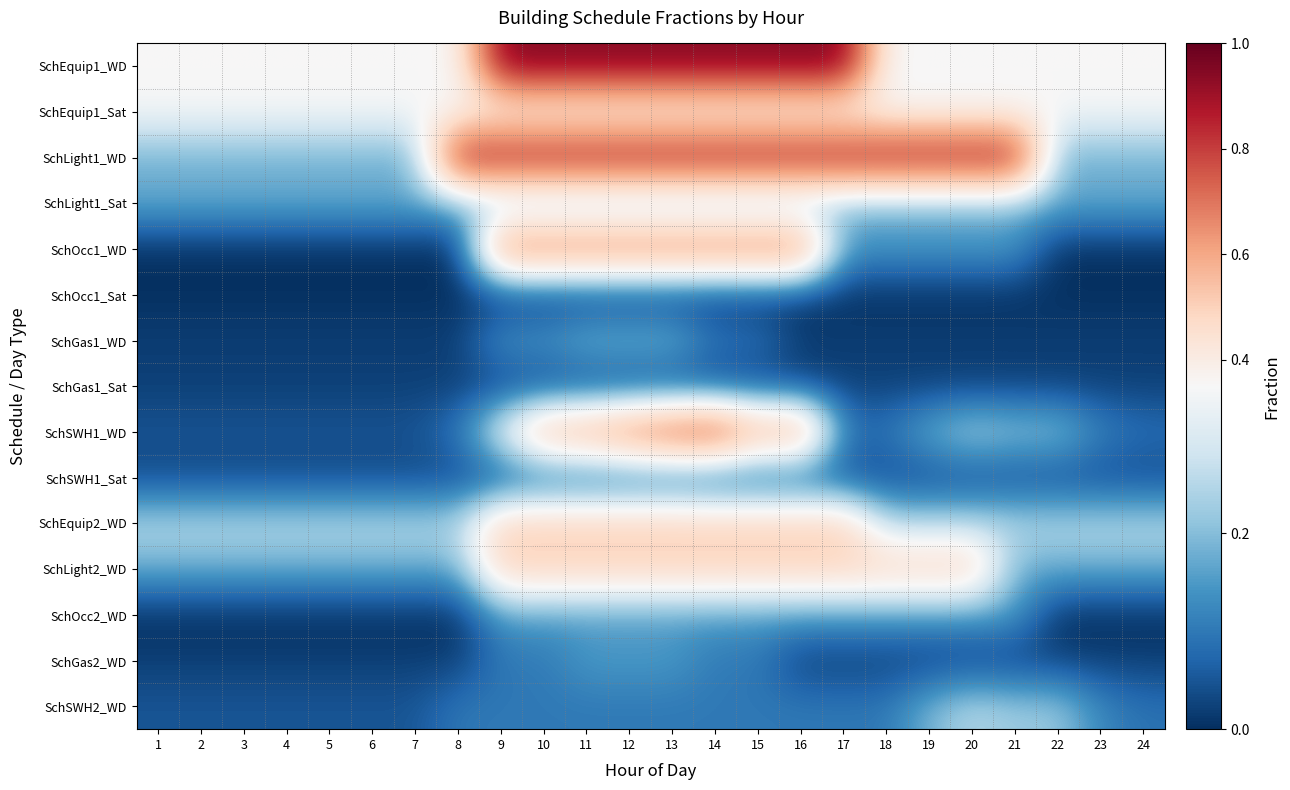

What is the greatest value displayed?

0.9